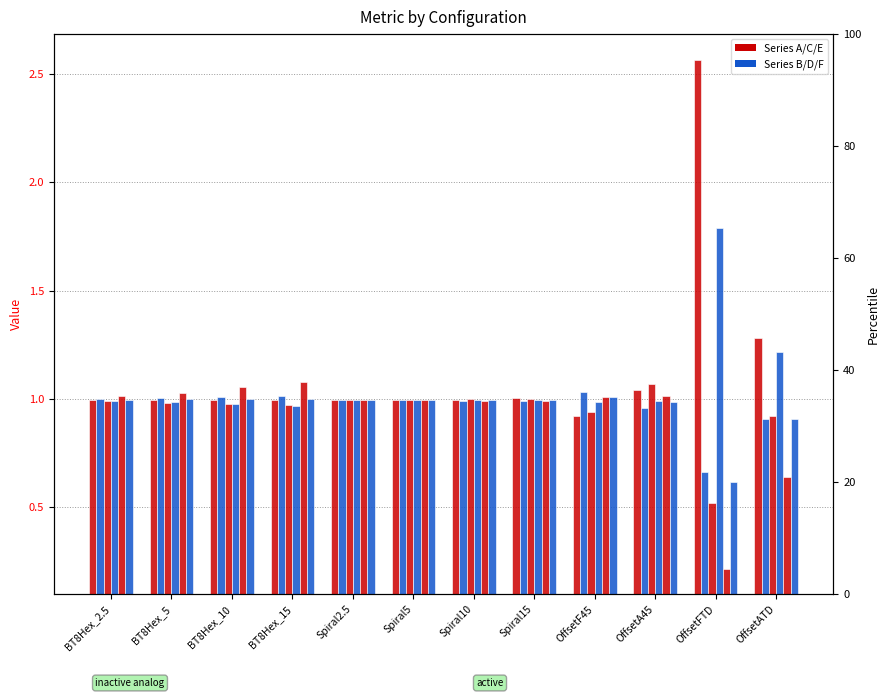

What is the total value across all series at Spiral15?

6.0